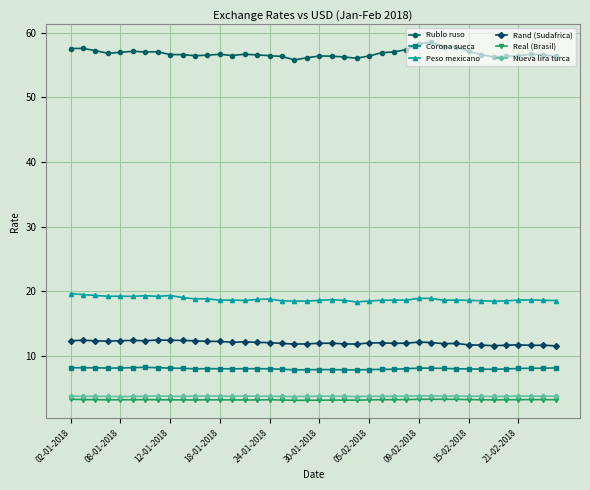

Which series has the widest spread of values?

Rublo ruso